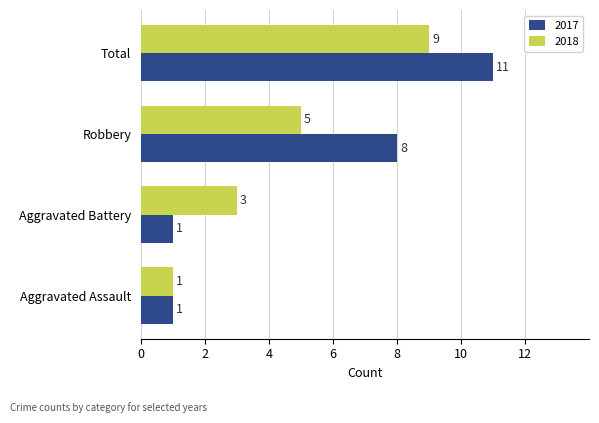

What are all the series names shown in the legend?

2017, 2018